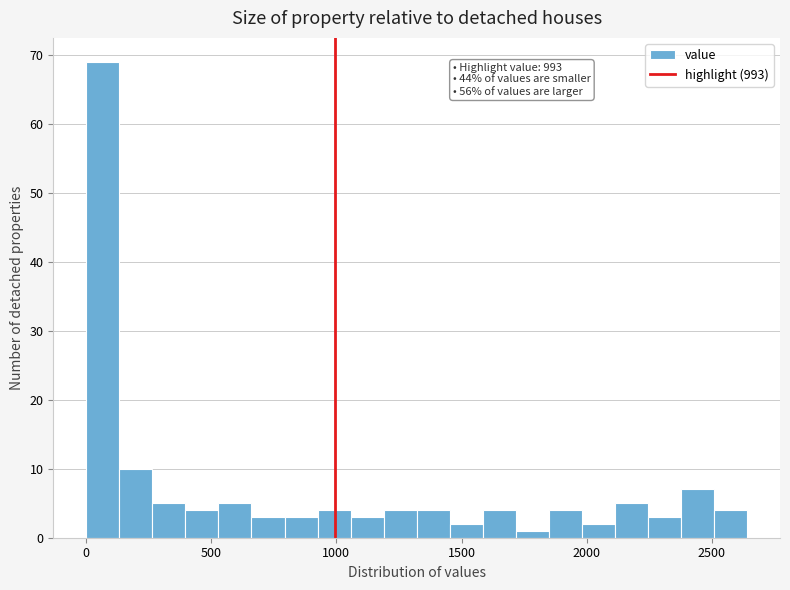

Around what value on the x-axis is the tallest bar? Give the approximate position of its centre, as read against the axis.

50